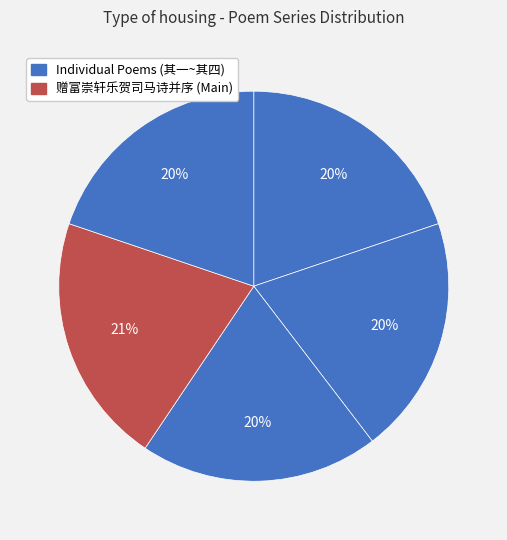

How many segments does this pie chart have?

5